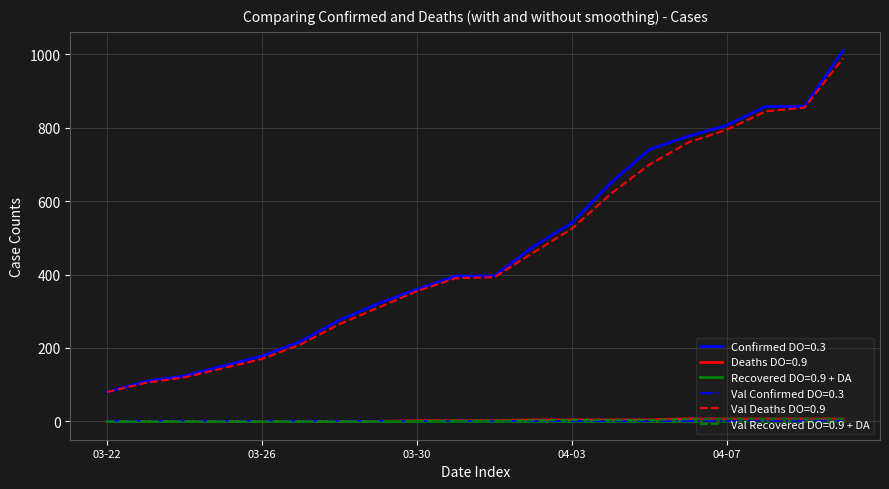

Does the chart display data point markers on the line(s)?

No